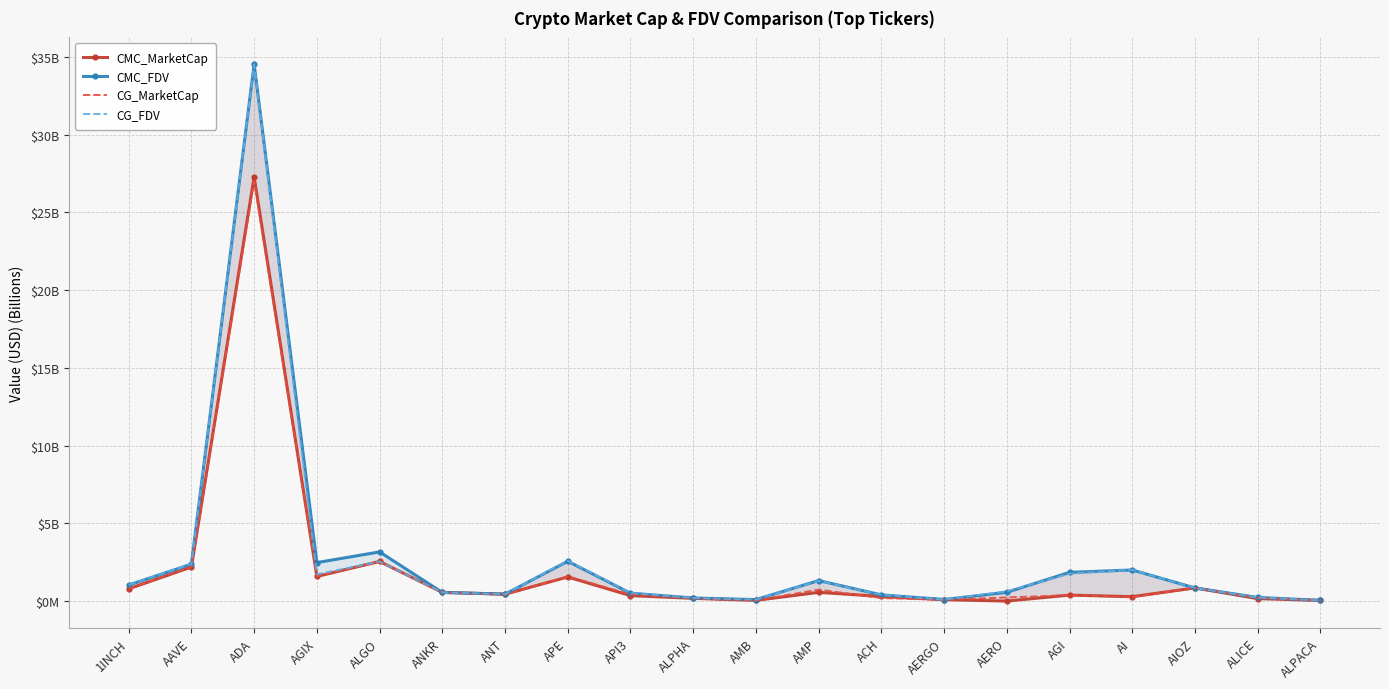

What is the highest value of the CG_FDV series?

34.5